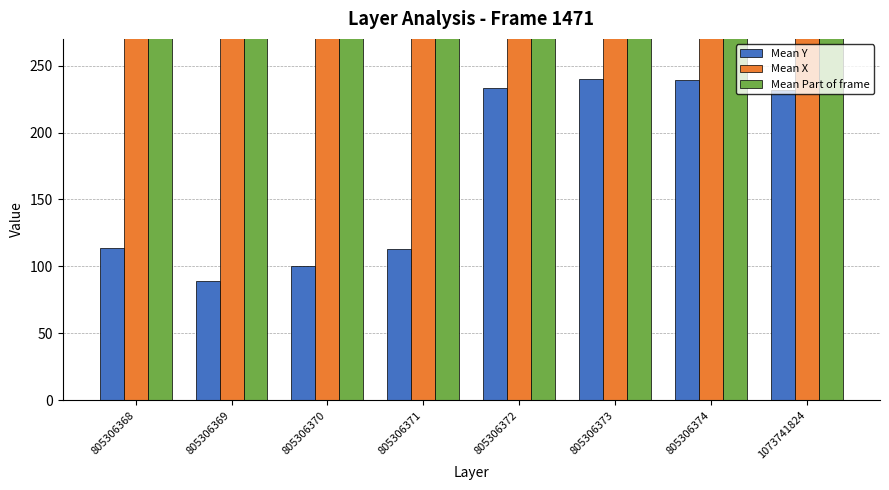

What is the spread (max minus min) of values at 805306374?

58